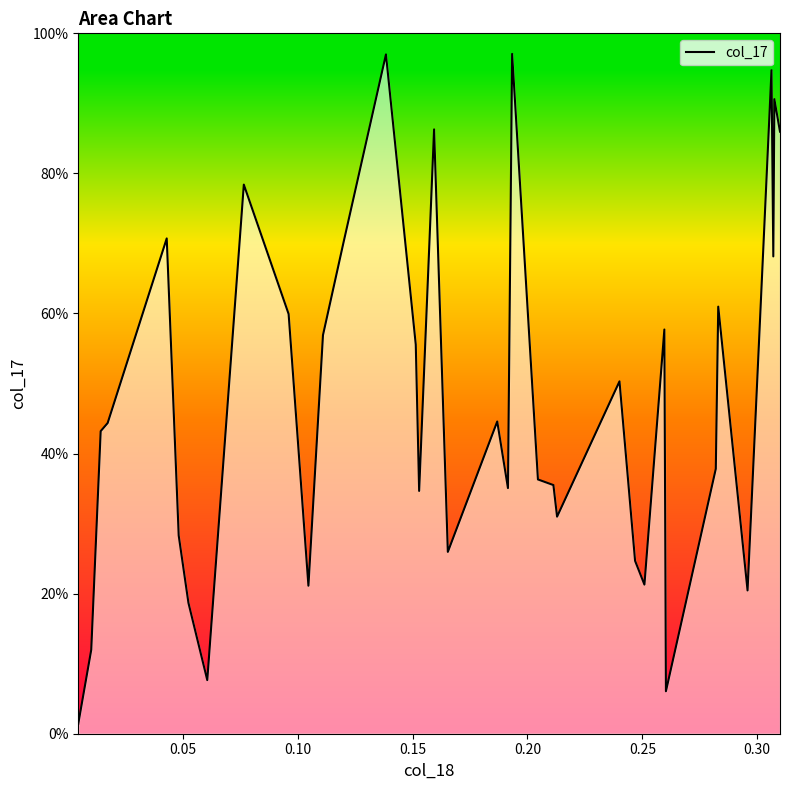

True or false: the data shows 1.1 at 0.20.

False